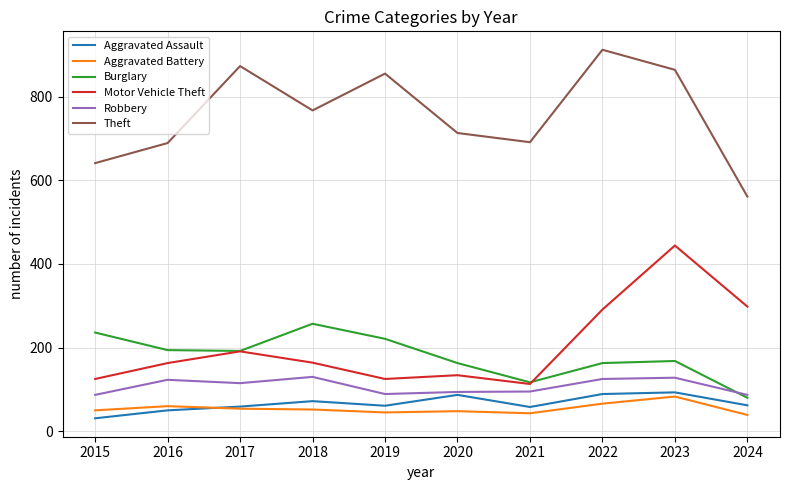

True or false: Burglary has a value of 192 at 2017.

True